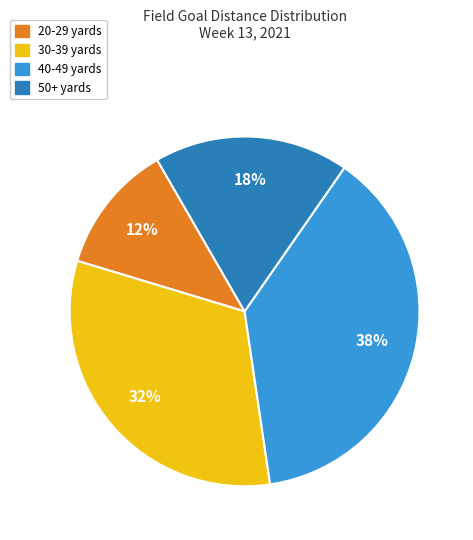

Does any single category account for the majority?

No